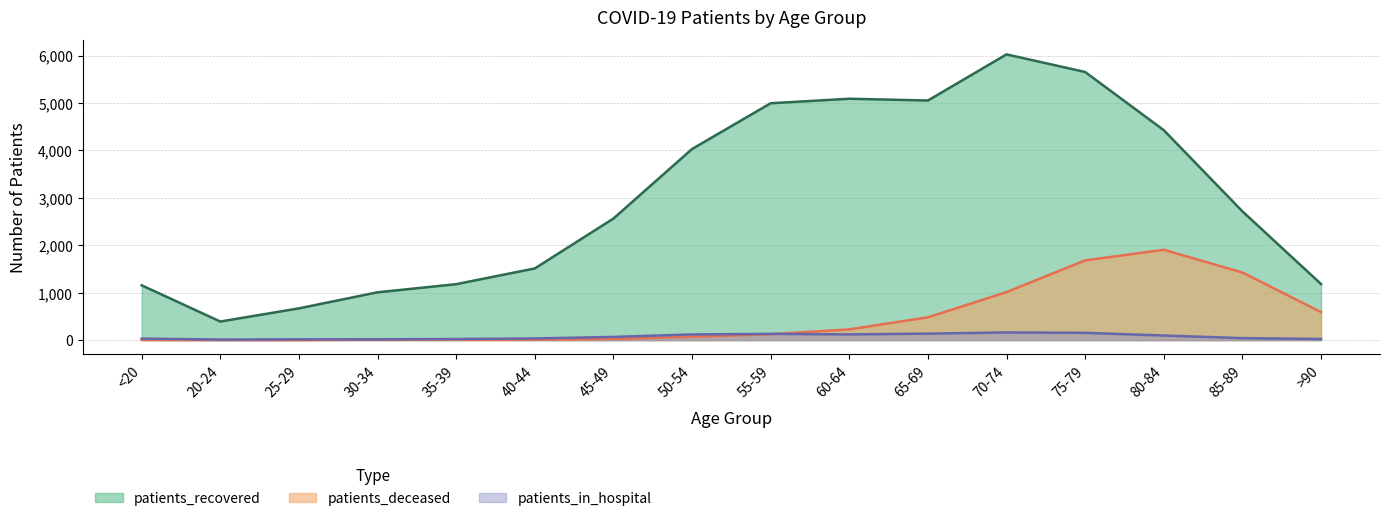

What position from the right is 65-69?

6